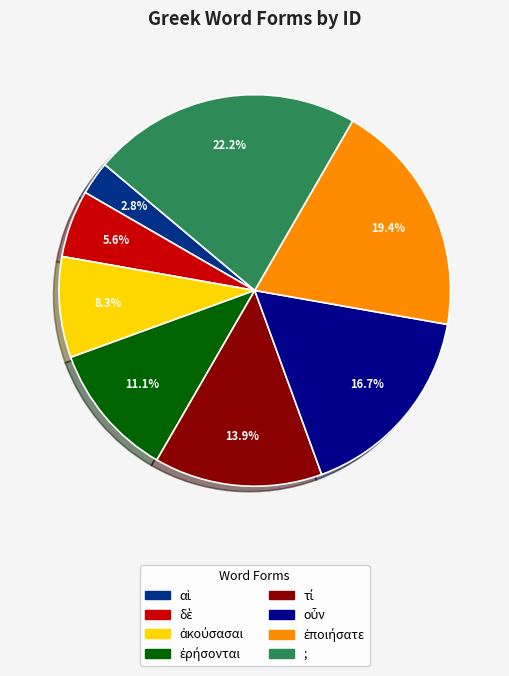

Is there a majority slice in this chart?

No